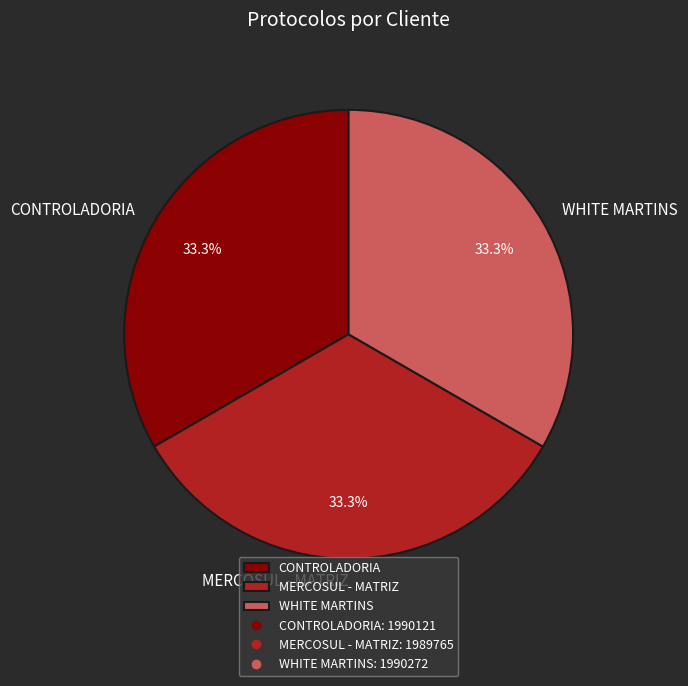

What is the ratio of the value at MERCOSUL - MATRIZ to the value at WHITE MARTINS?

1.0